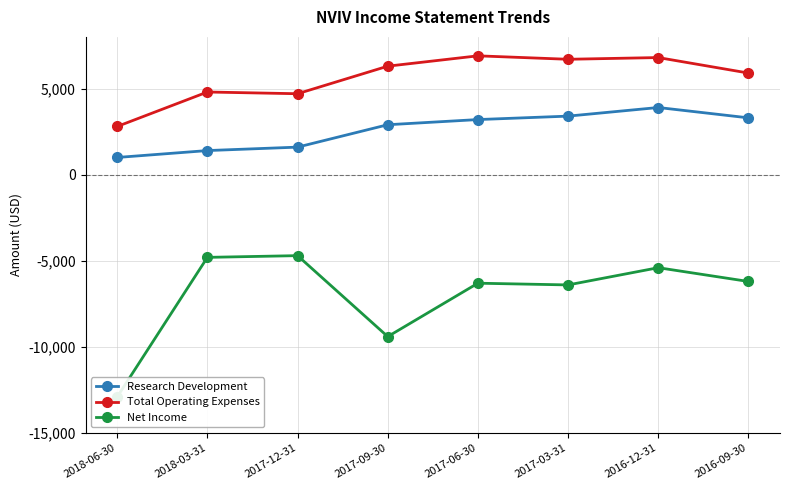

Where does the Net Income series first go above -6200?

2018-03-31